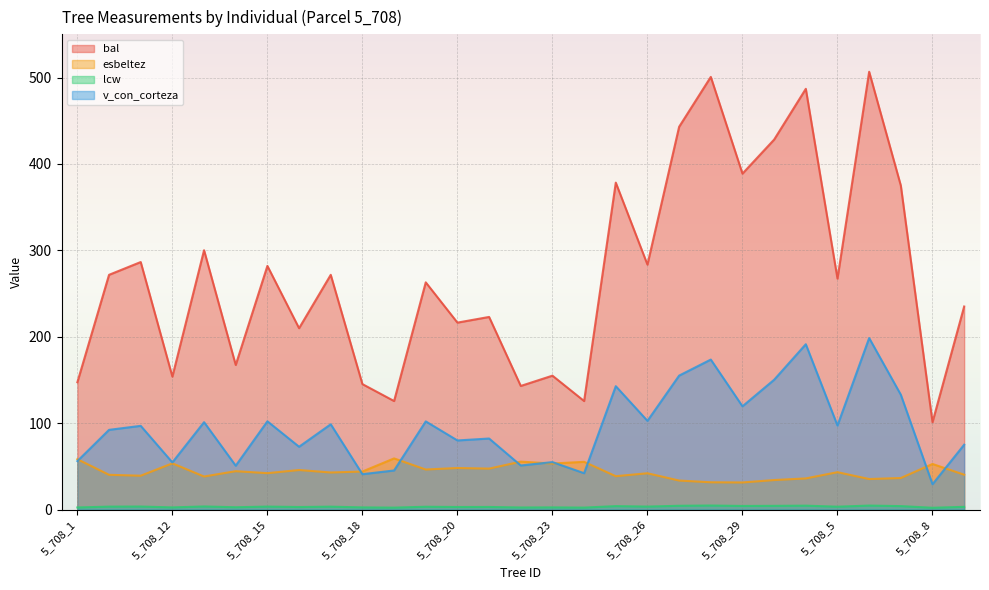

True or false: esbeltez has a value of 53.1 at 5_708_7.

False